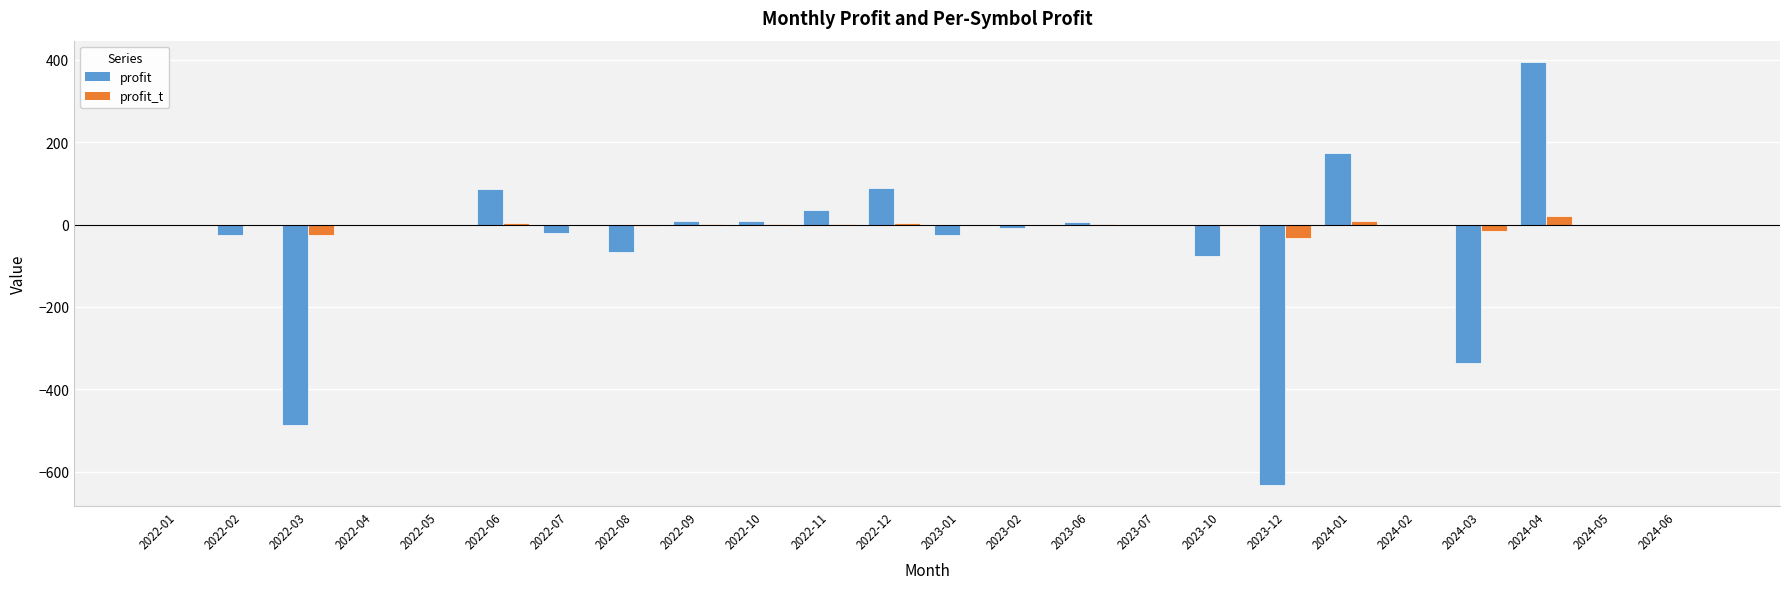

What is the sum of all profit values?

-875.0